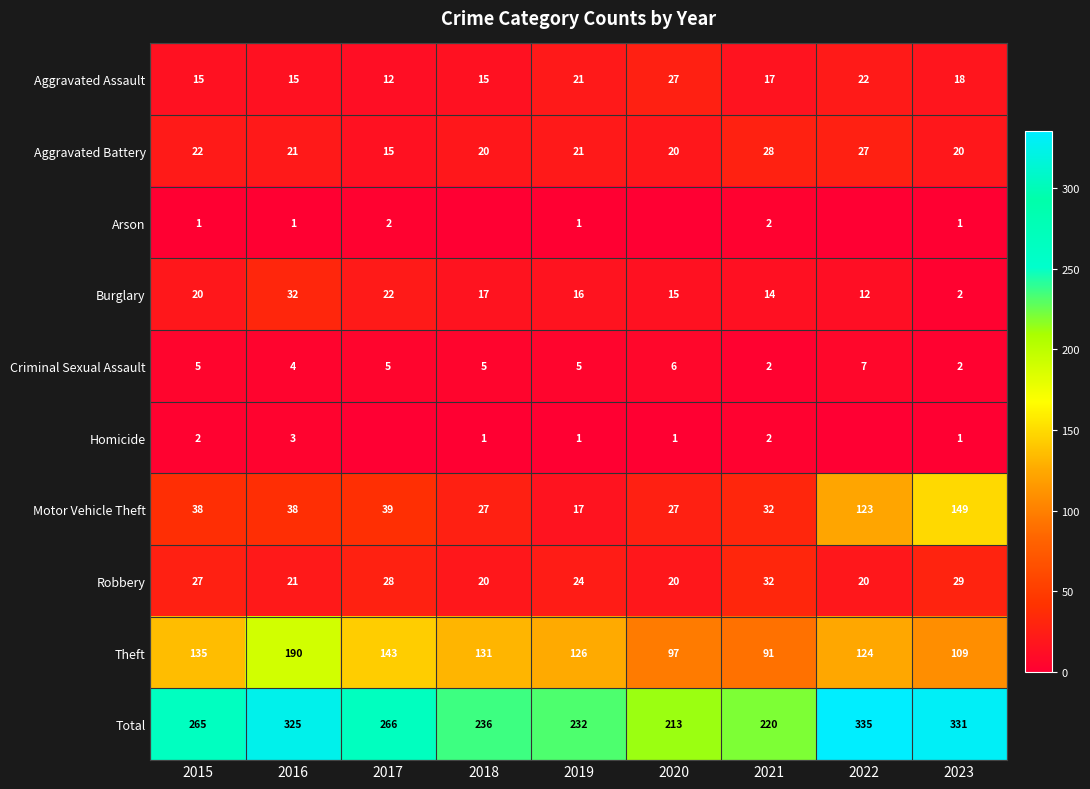

What is the sum of the Motor Vehicle Theft values at 2021 and 2023?

181